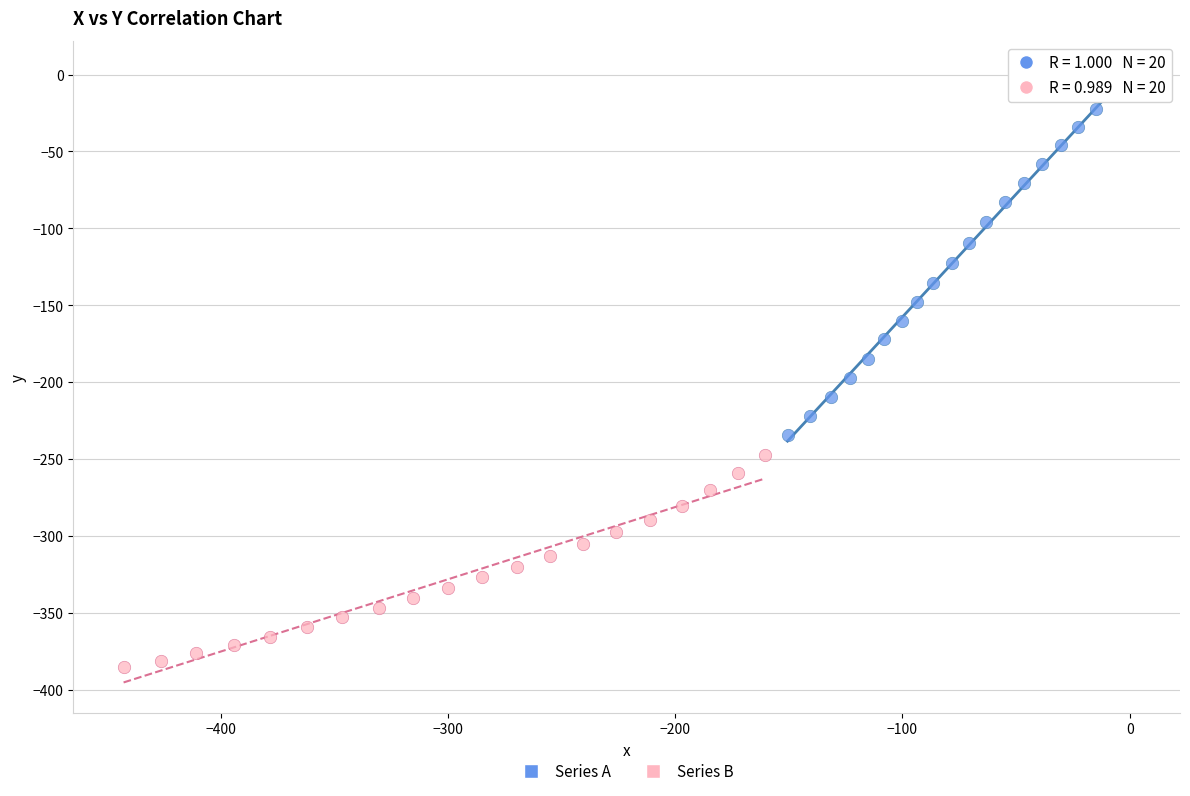

Which series contains the highest Y value?

Series A